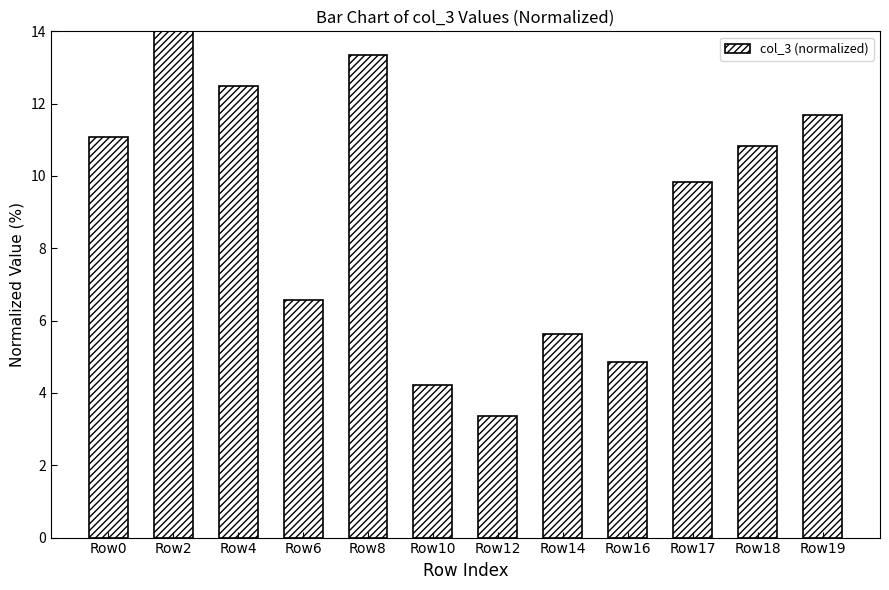

What is the difference between the maximum and minimum values?

10.6